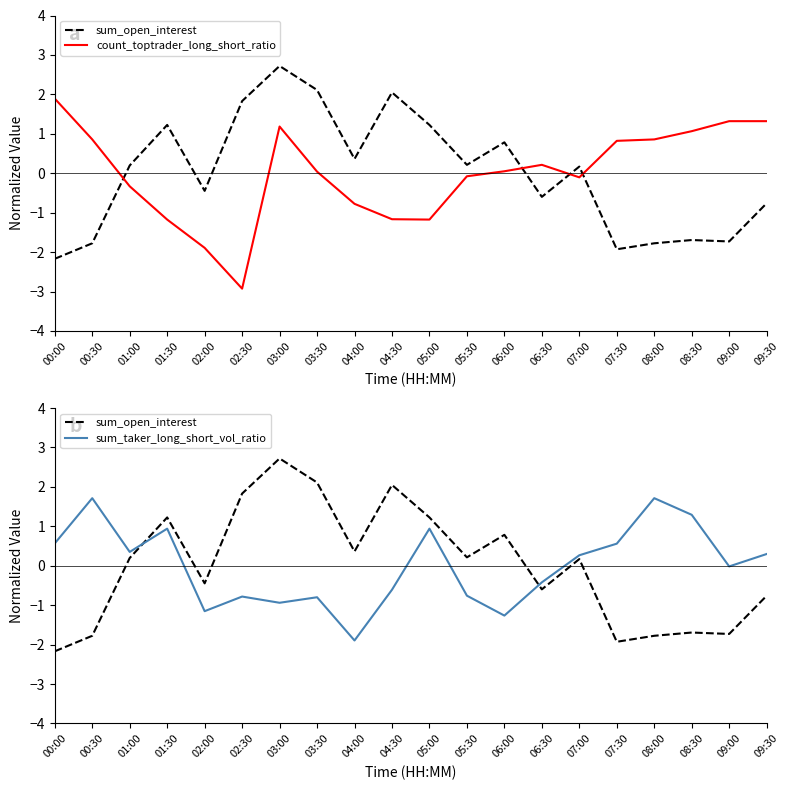

What is the difference between the sum_open_interest values at 03:30 and 00:00?

4.3